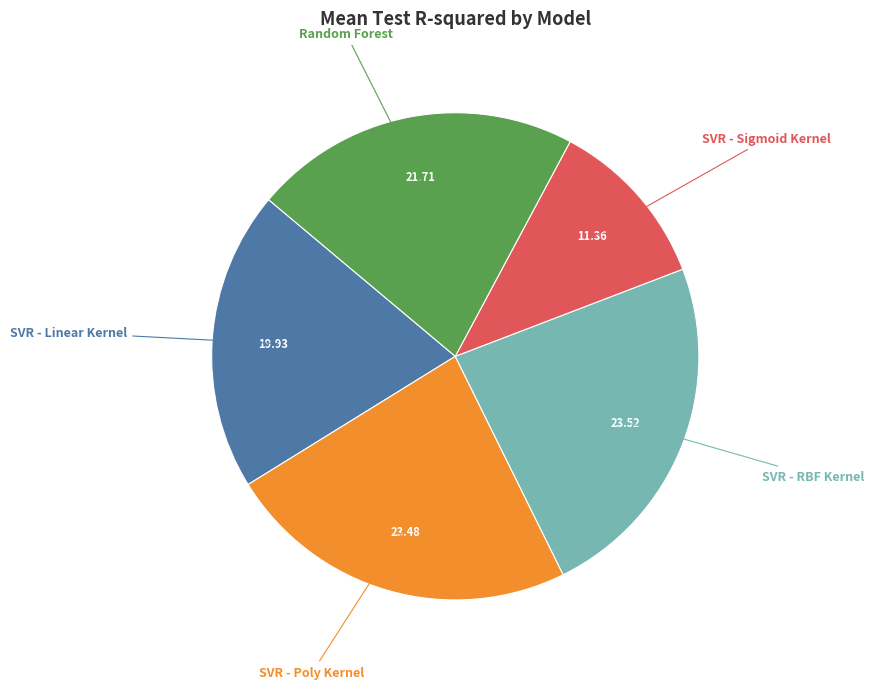

The SVR - Sigmoid Kernel slice represents 22% of the pie. True or false?

False